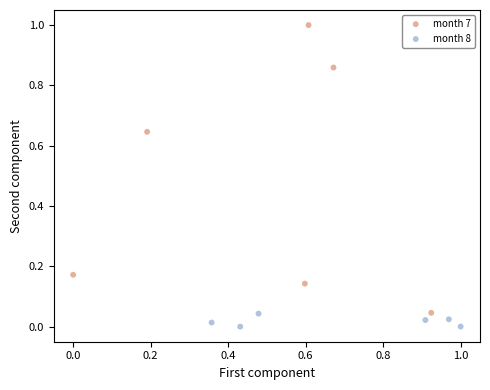

What are all the series names shown in the legend?

month 7, month 8